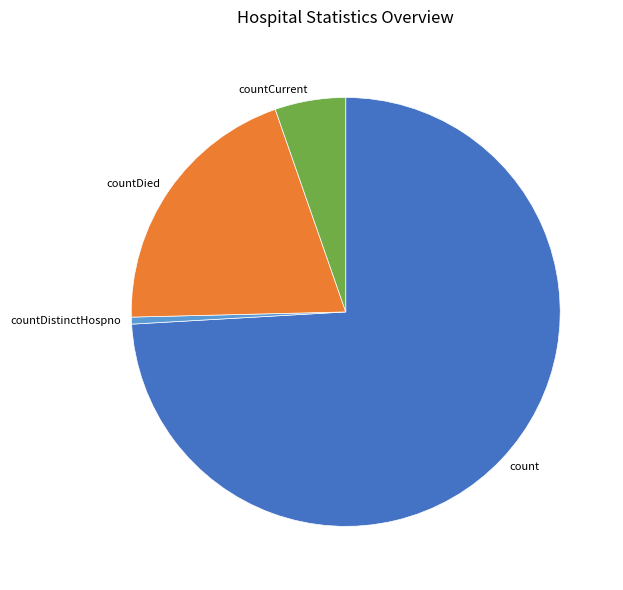

Which has a higher value, countCurrent or countDistinctHospno?

countCurrent